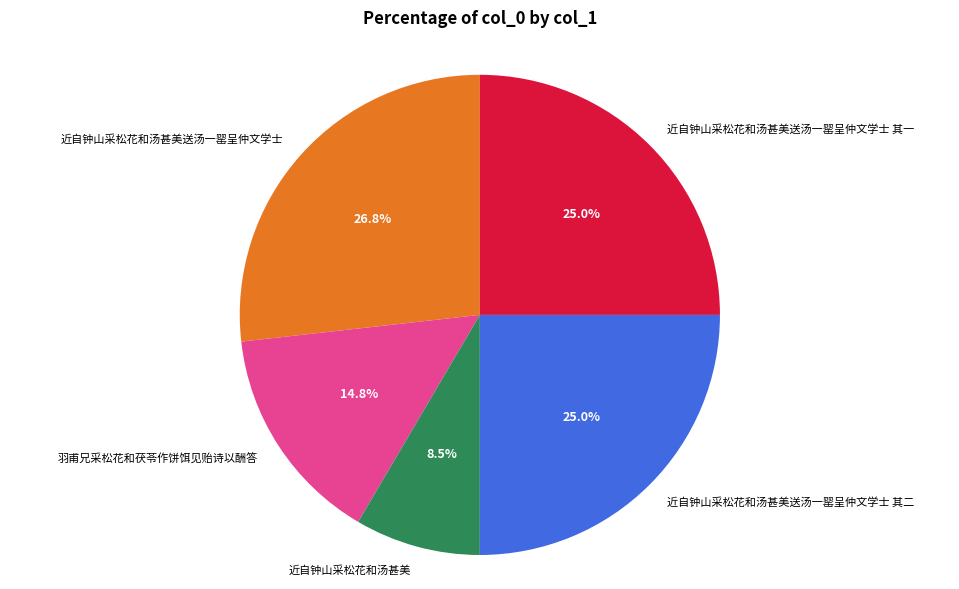

Combined, what portion of the pie is 近自钟山采松花和汤甚美送汤一罂呈仲文学士 其二 and 近自钟山采松花和汤甚美送汤一罂呈仲文学士 其一?

50.0%